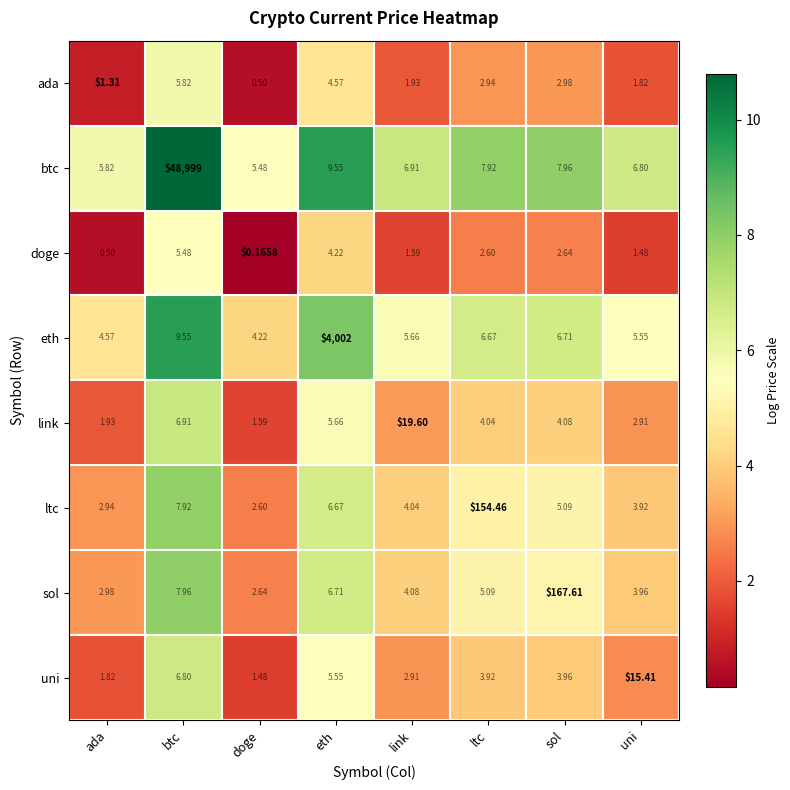

At which label is ada closest to 3?

sol